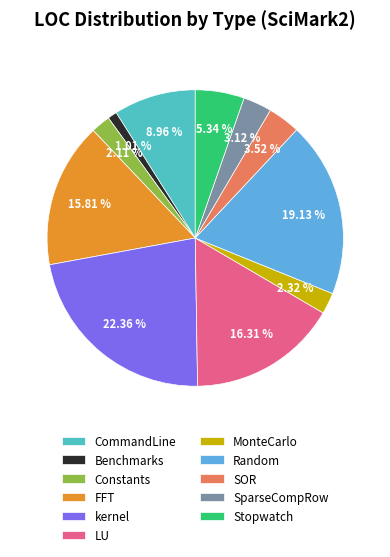

What is the smallest slice in the pie chart?

Benchmarks